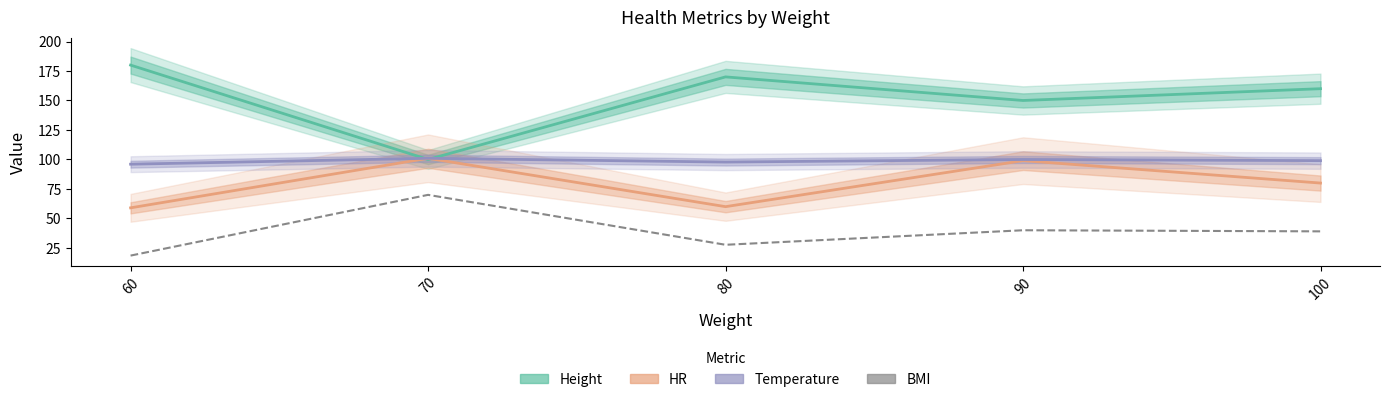

At which label is Height closest to 140?

90